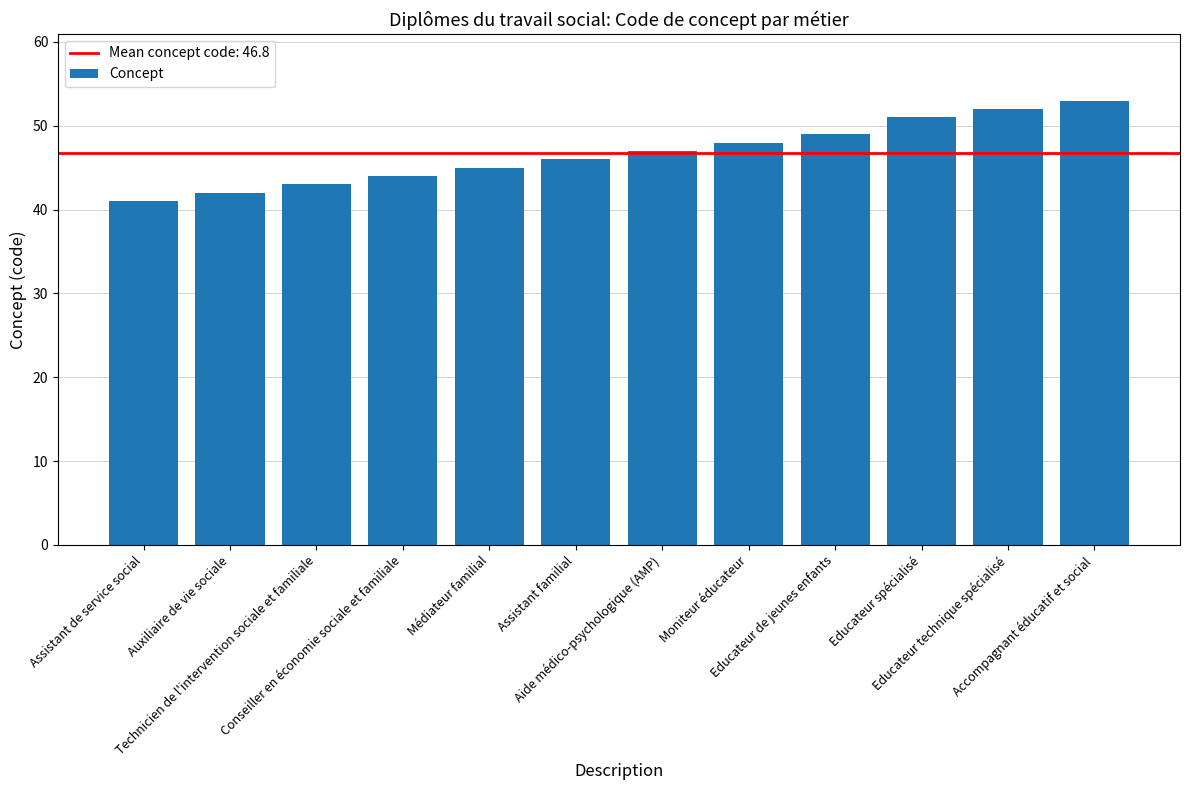

Reading left to right, what are all the values shown in this chart?

41	42	43	44	45	46	47	48	49	51	52	53